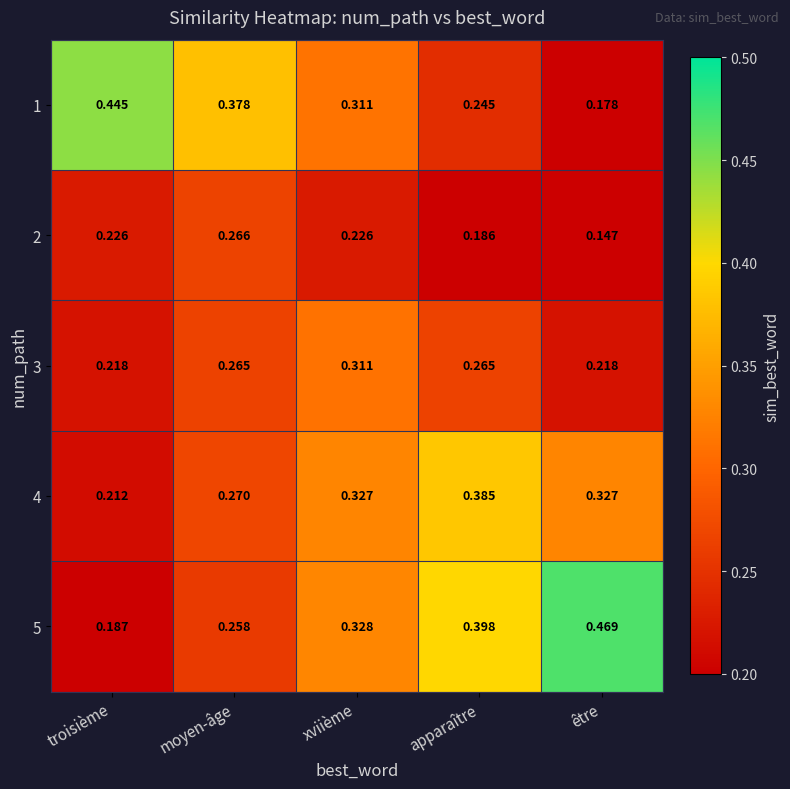

At which category is the sum across all series the highest?

xviième